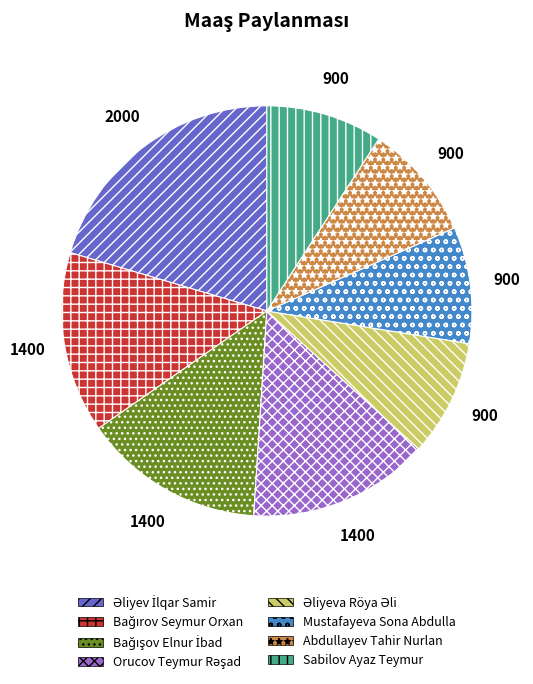

Does Mustafayeva Sona Abdulla represent more than half of the total?

No